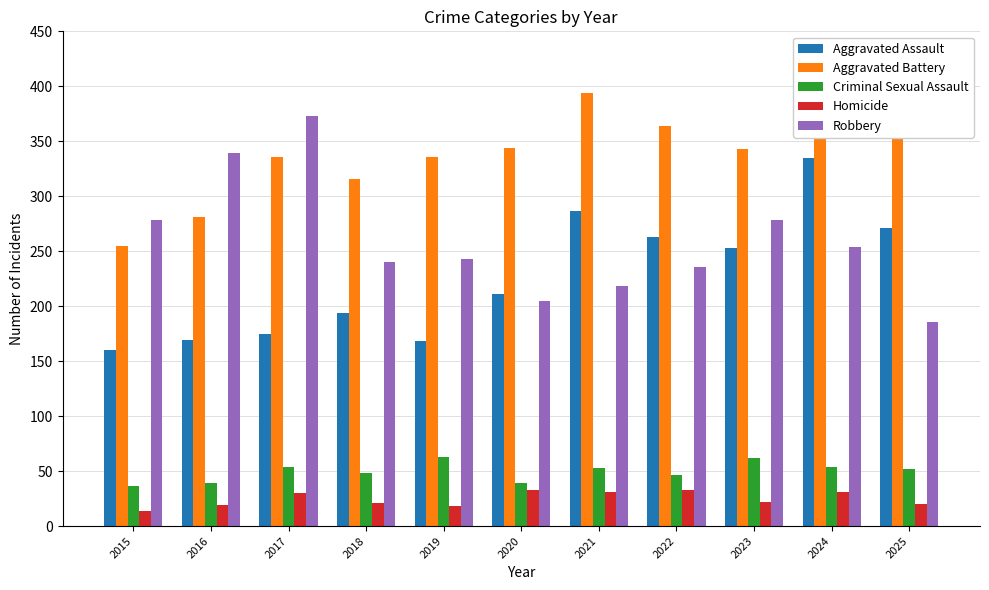

What is the sum of the Robbery values at 2018 and 2025?

426